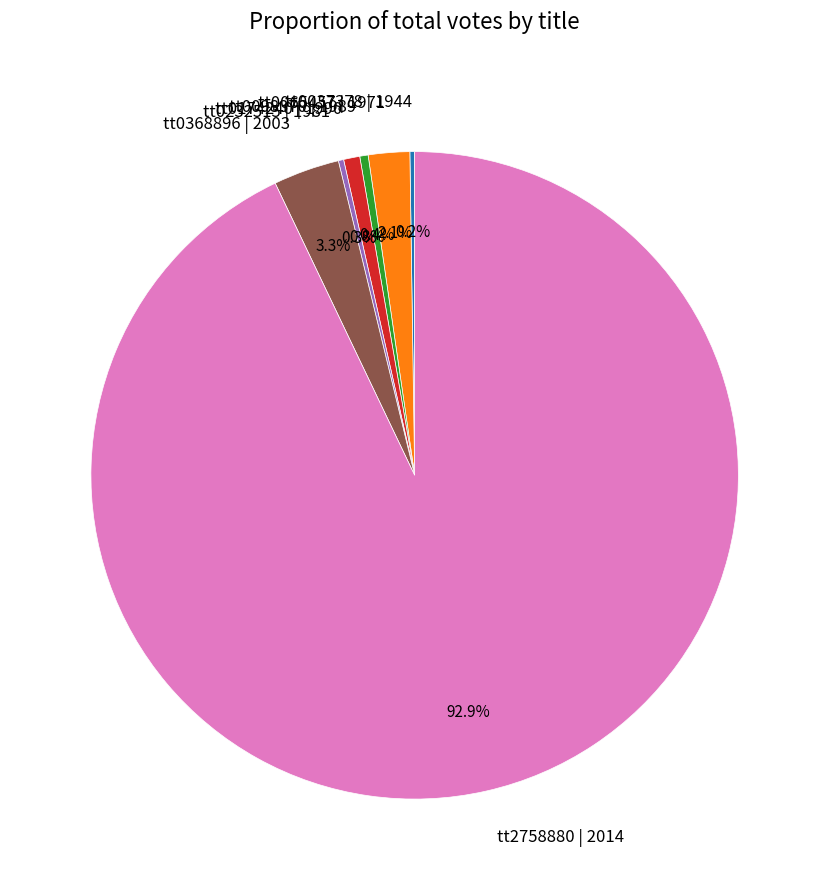

How much of the chart is everything except tt0368896 | 2003?

96.7%